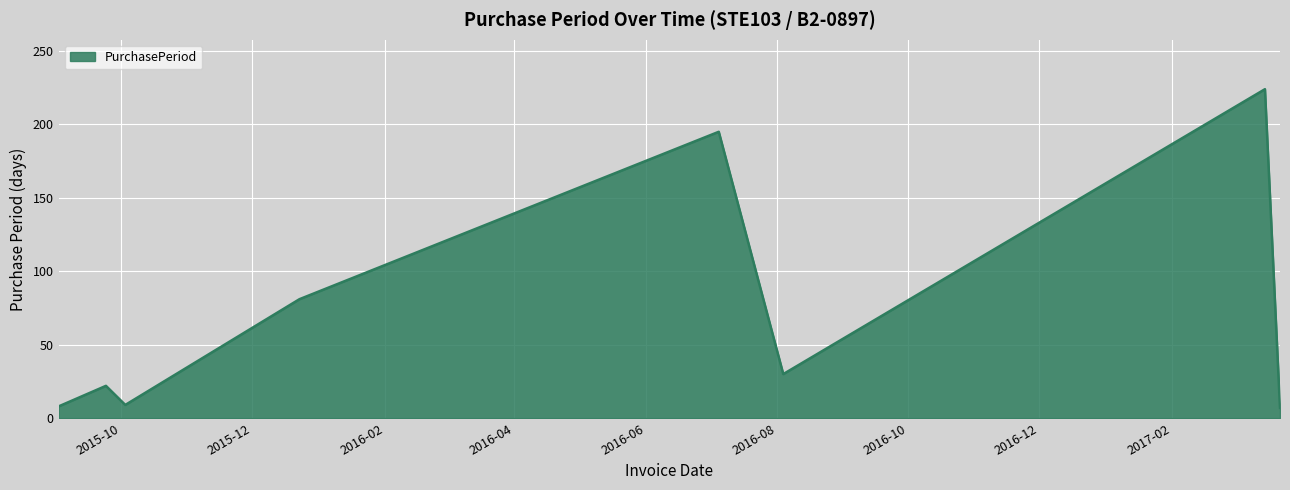

What is the sum of all values?

576